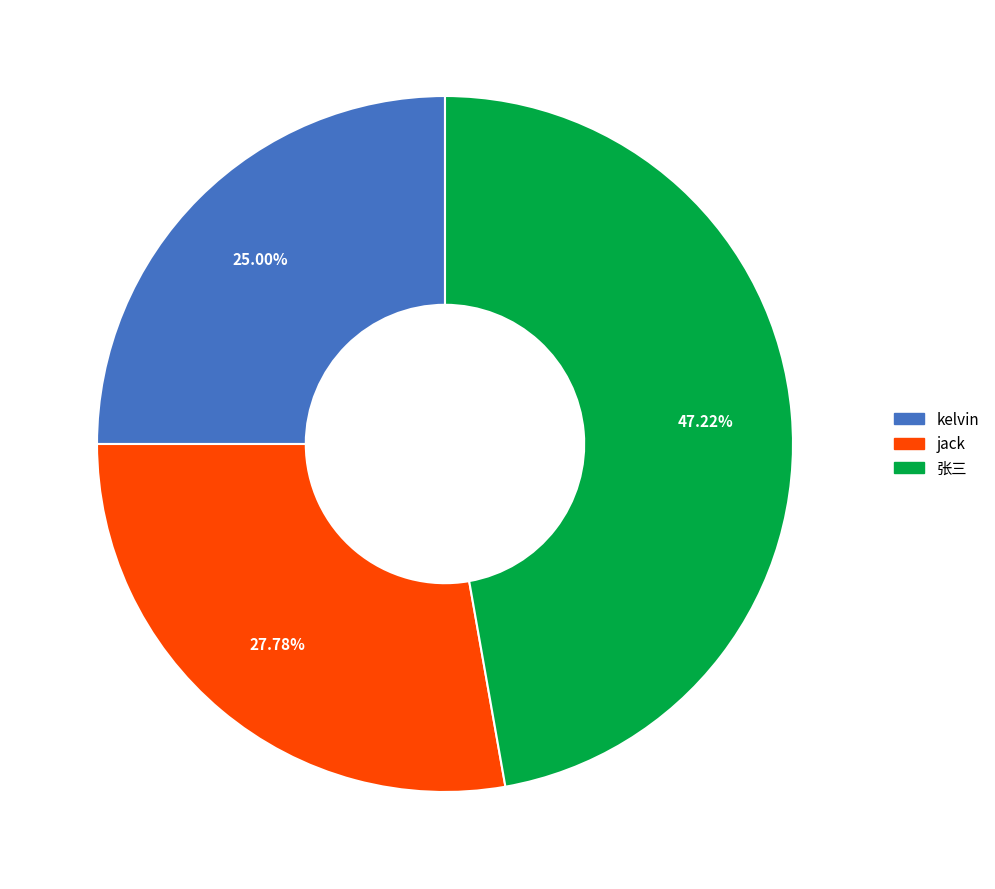

Do jack and 张三 together represent more than half of the pie?

Yes